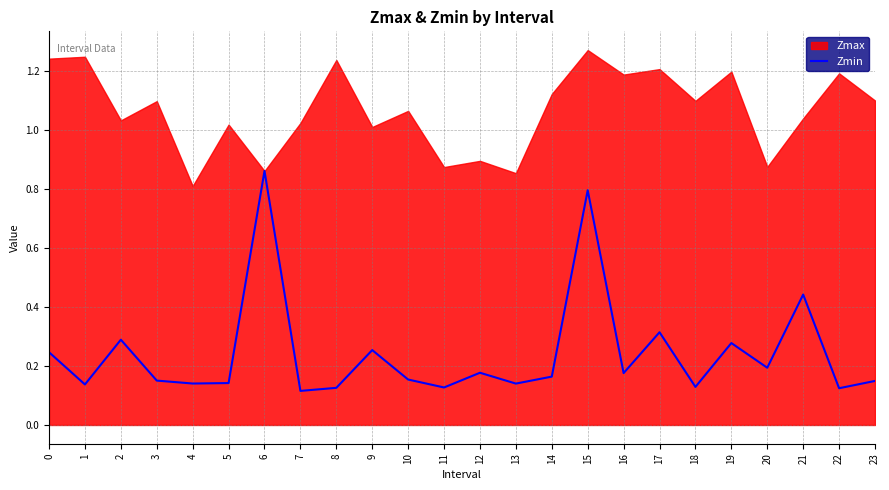

Which category has the highest value in the Zmin series?

6